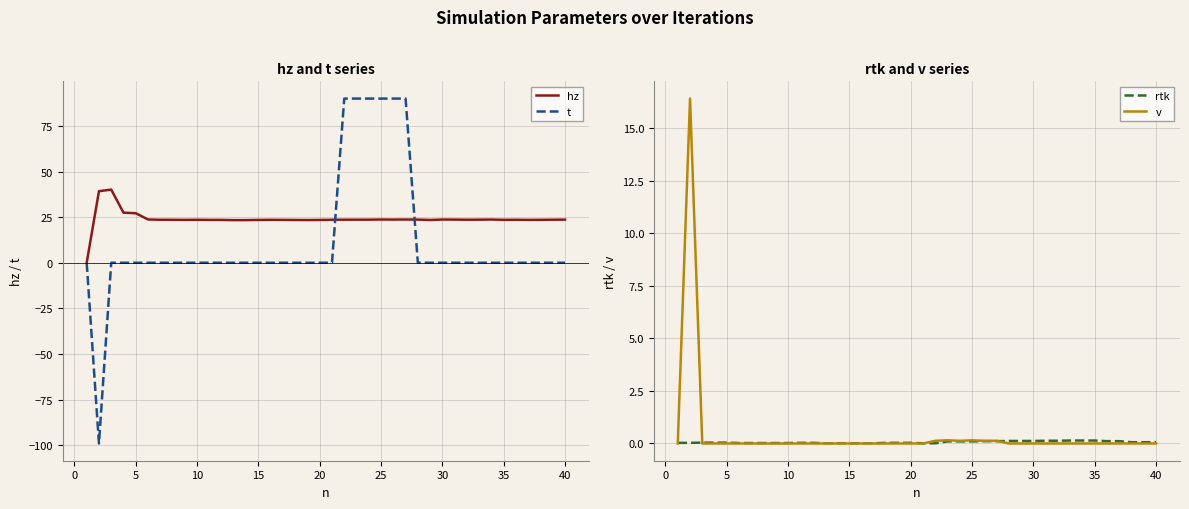

What is the difference between the second highest and second lowest values in the hz series?

15.9